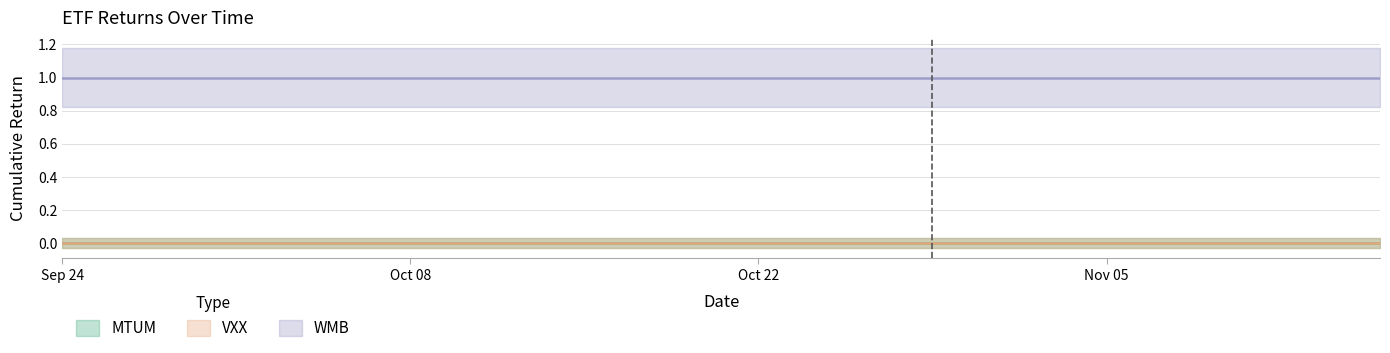

Is this an area chart (filled region under the line)?

No